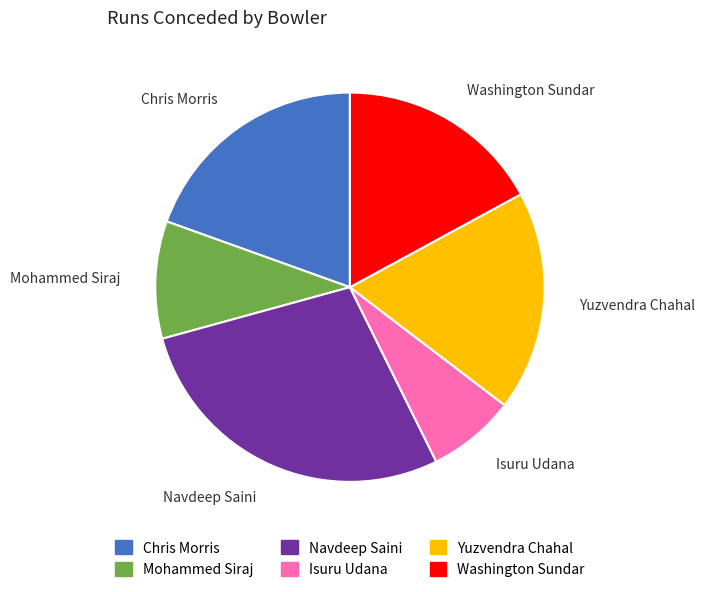

Do Isuru Udana and Navdeep Saini together represent more than half of the pie?

No